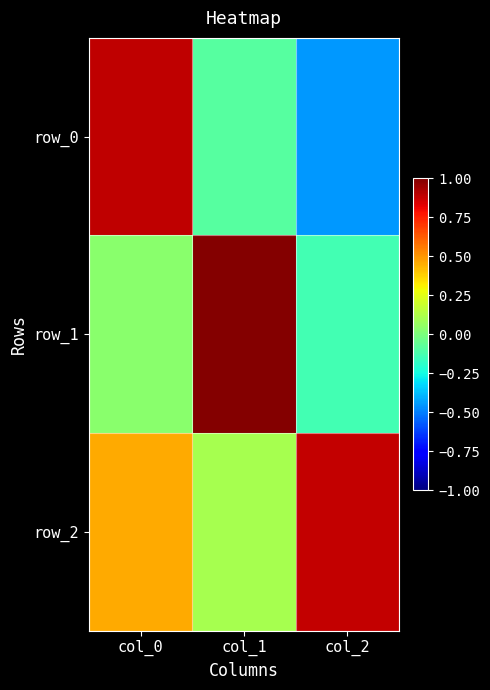

What is the total value across all series at col_2?

0.3